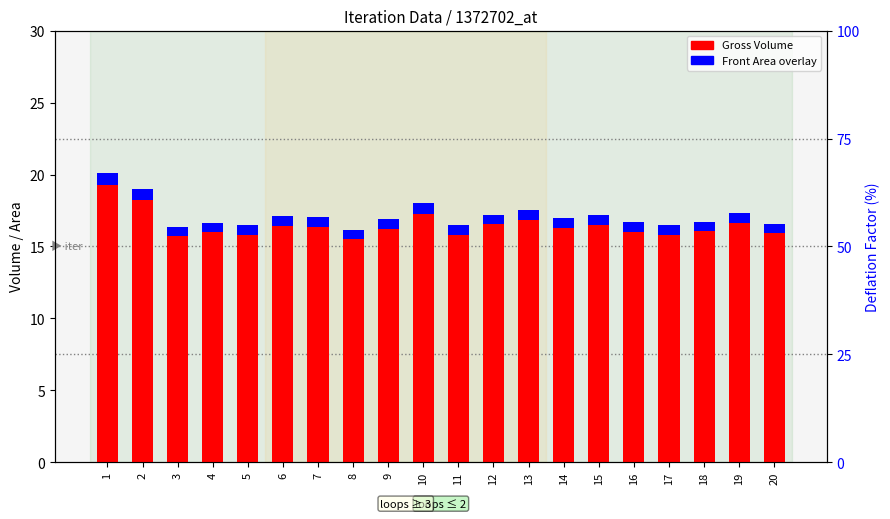

What is the difference between the maximum and minimum values in the Gross Volume series?

3.9